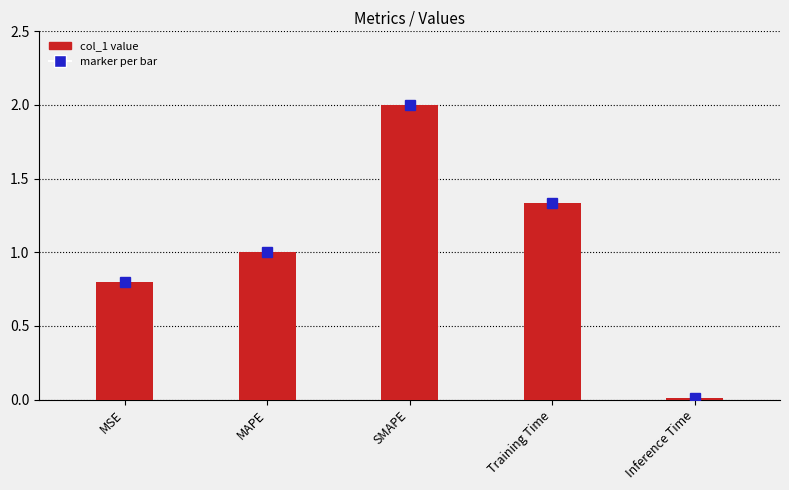

How many values exceed 1?

3